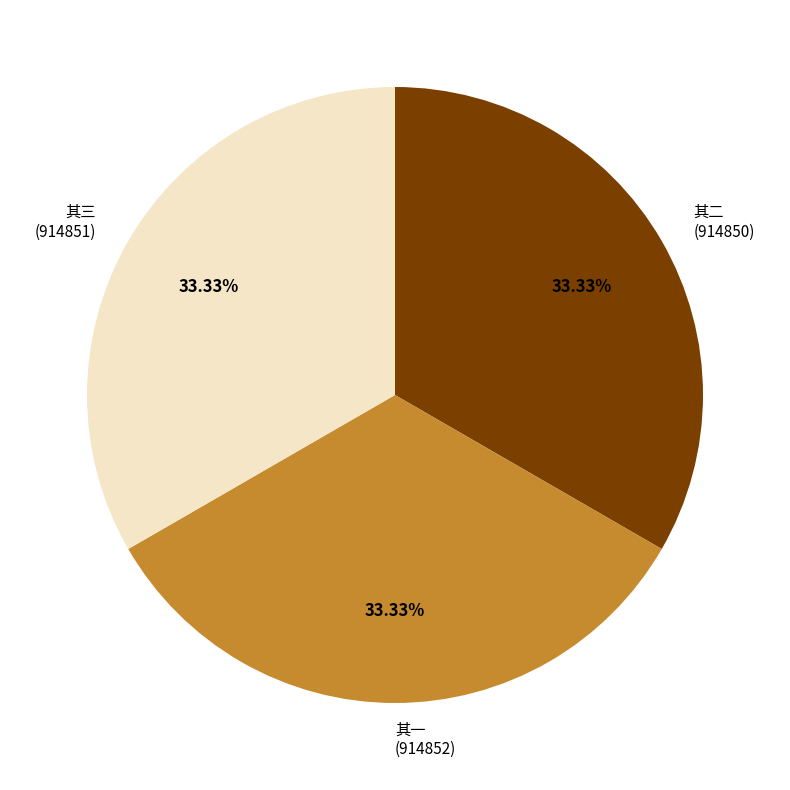

Is there any slice that represents more than half of the pie?

No